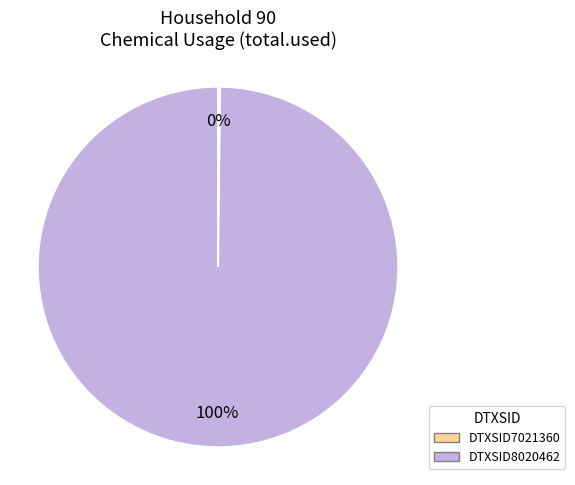

Which category accounts for the majority?

DTXSID8020462